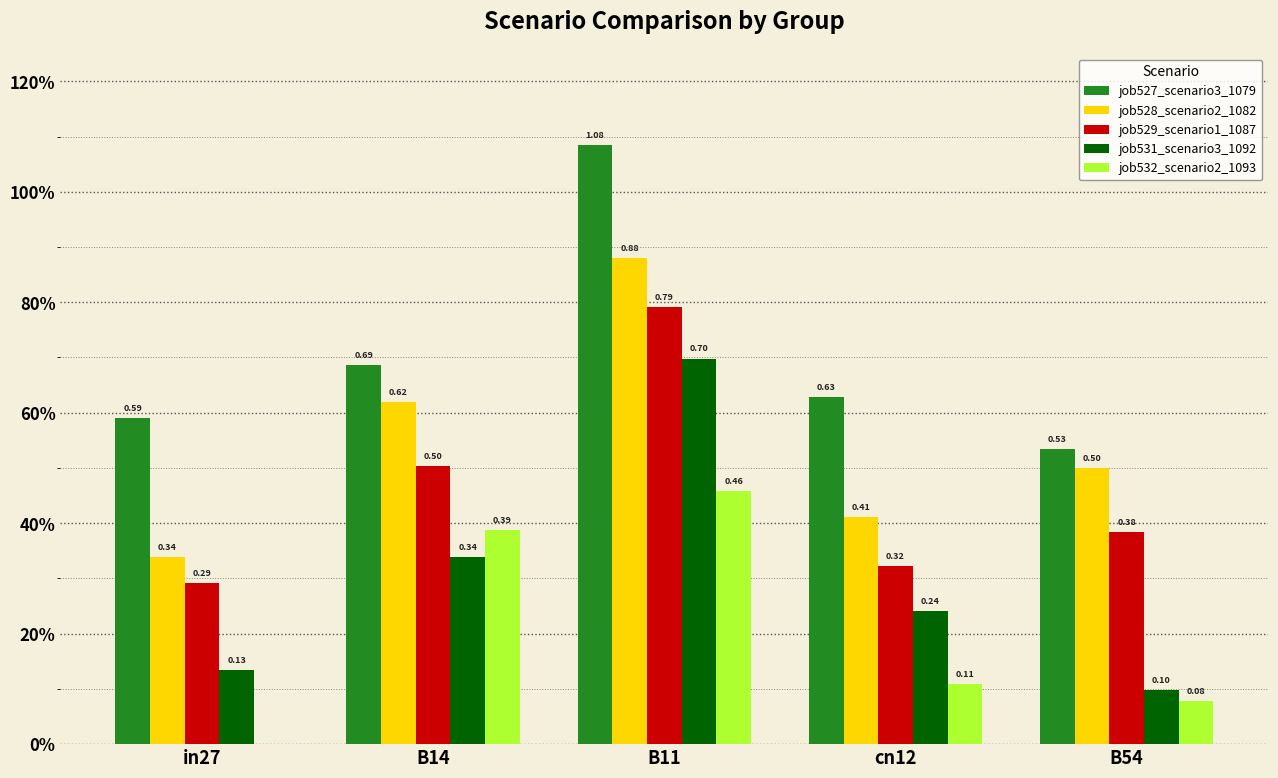

Reading right to left, what are all the values shown in this chart?

job527_scenario3_1079: 0.5	0.6	1.1	0.7	0.6
job528_scenario2_1082: 0.5	0.4	0.9	0.6	0.3
job529_scenario1_1087: 0.4	0.3	0.8	0.5	0.3
job531_scenario3_1092: 0.1	0.2	0.7	0.3	0.1
job532_scenario2_1093: 0.1	0.1	0.5	0.4	0.0